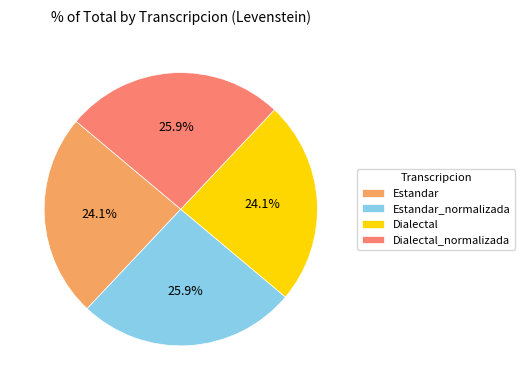

Is there any slice that represents more than half of the pie?

No